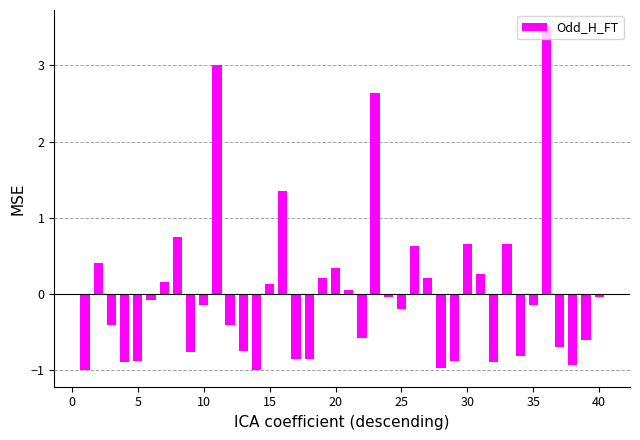

What is the difference between the maximum and second lowest values?

4.5